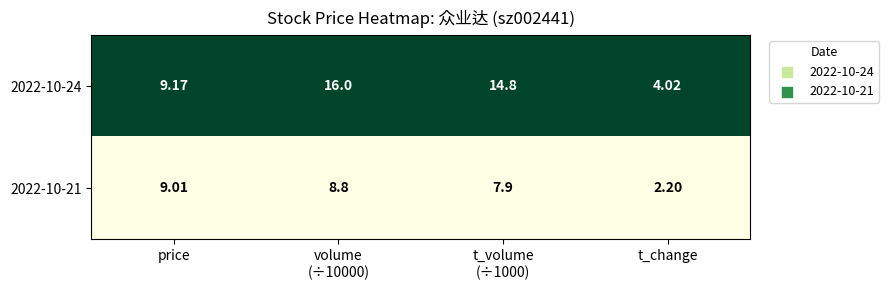

At which label does 2022-10-21 reach its minimum?

t_change